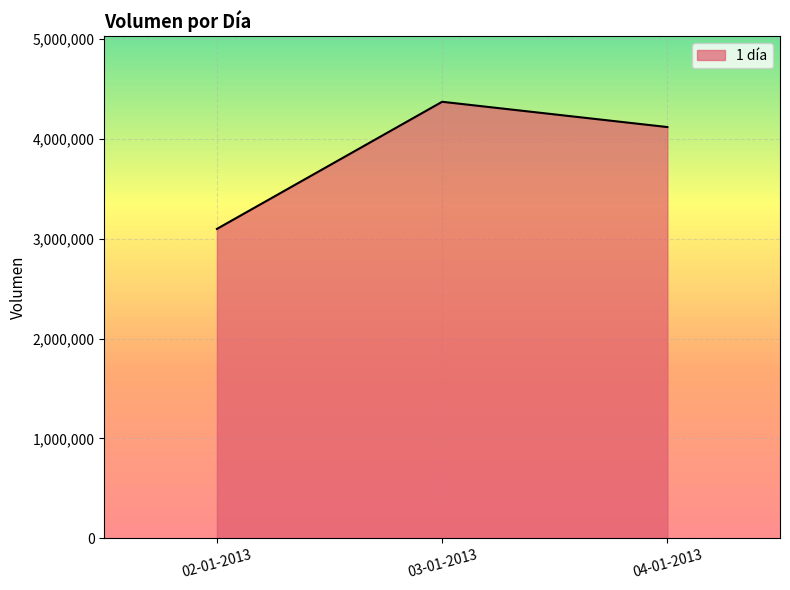

What is the minimum value shown in the chart?

3098700